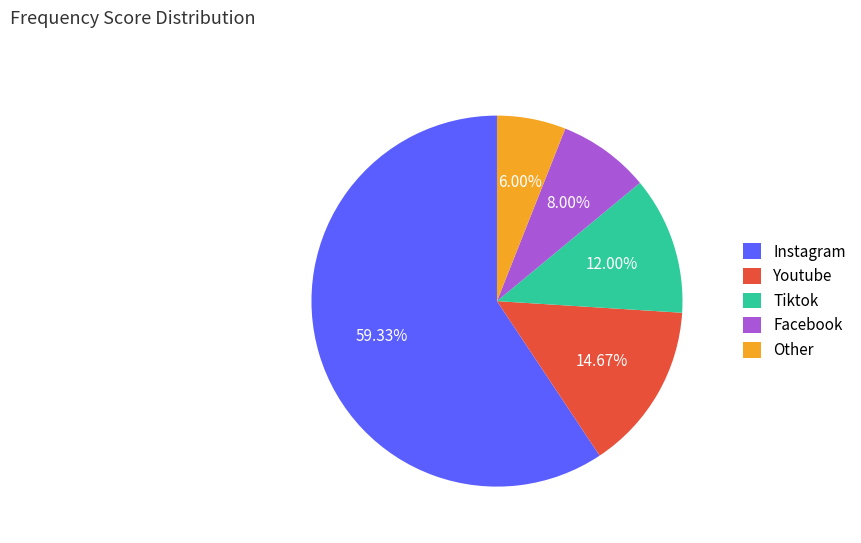

Is it true that Instagram is 70% of the pie?

False